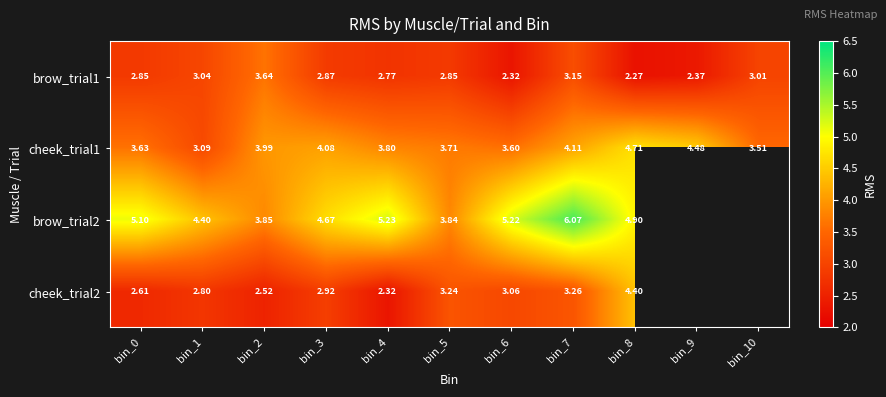

Is the value of brow_trial2 at bin_7 greater than the value of brow_trial1 at bin_10?

Yes